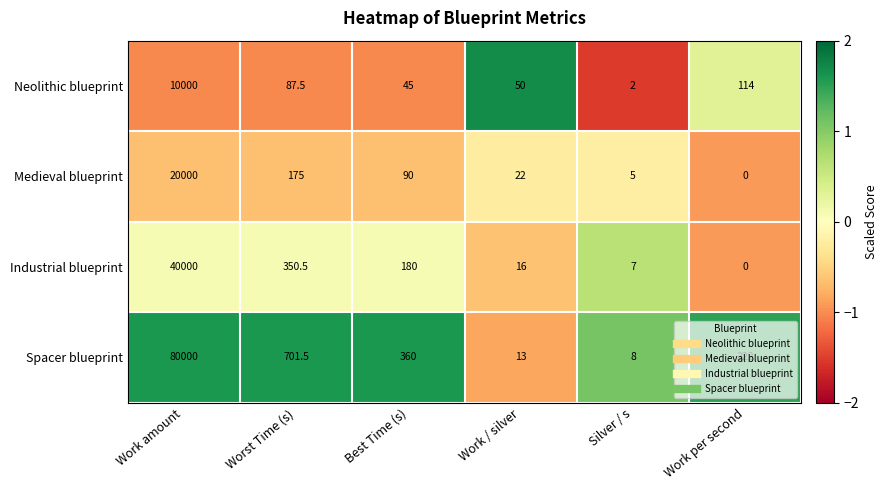

At Work amount, list the series in order from largest to smallest.

Spacer blueprint, Industrial blueprint, Medieval blueprint, Neolithic blueprint